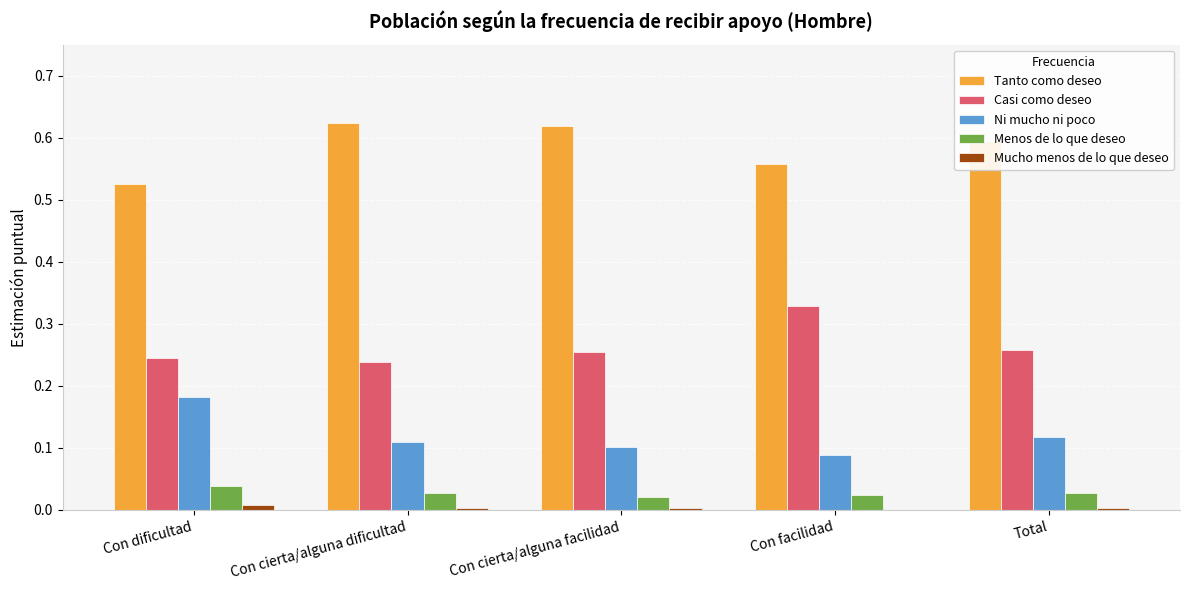

Which series has the largest total across all categories?

Tanto como deseo